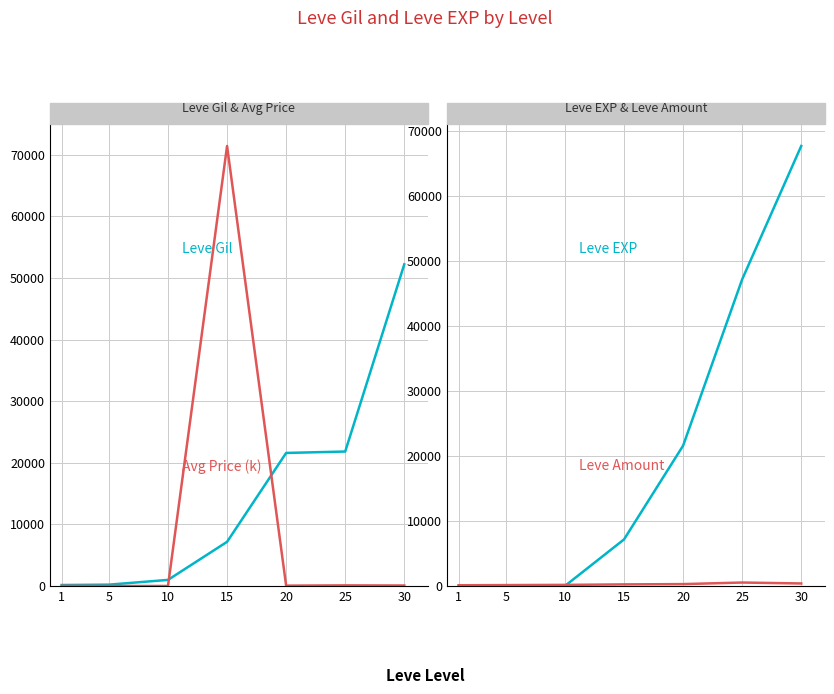

The value of Leve Amount at 25 is 534.0. True or false?

True